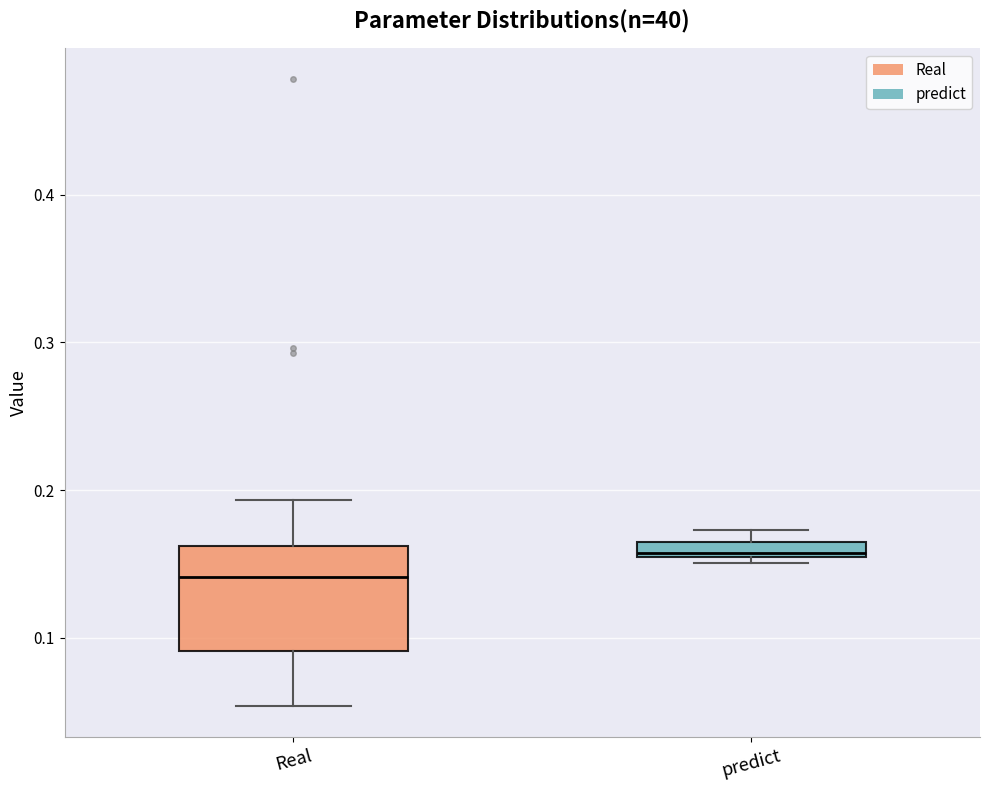

Which box is the tallest, from its lower edge to its upper edge?

Real